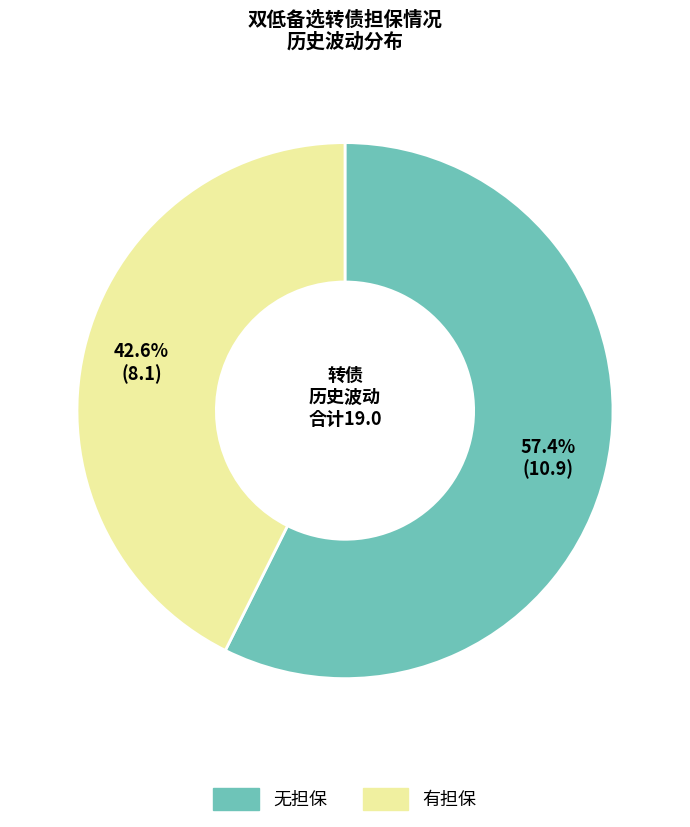

Does any single category account for the majority?

Yes